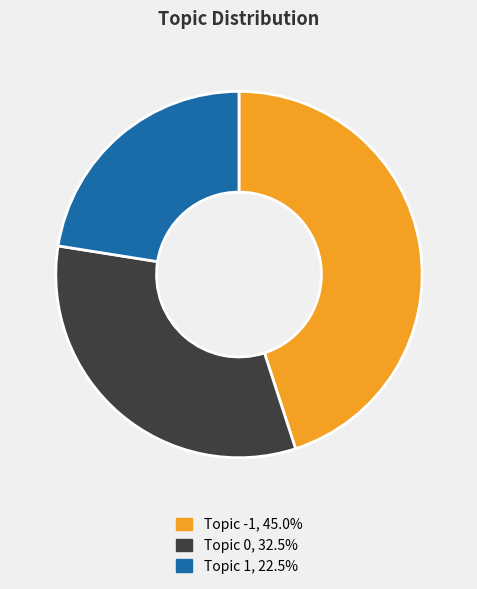

Is there any slice that represents more than half of the pie?

No